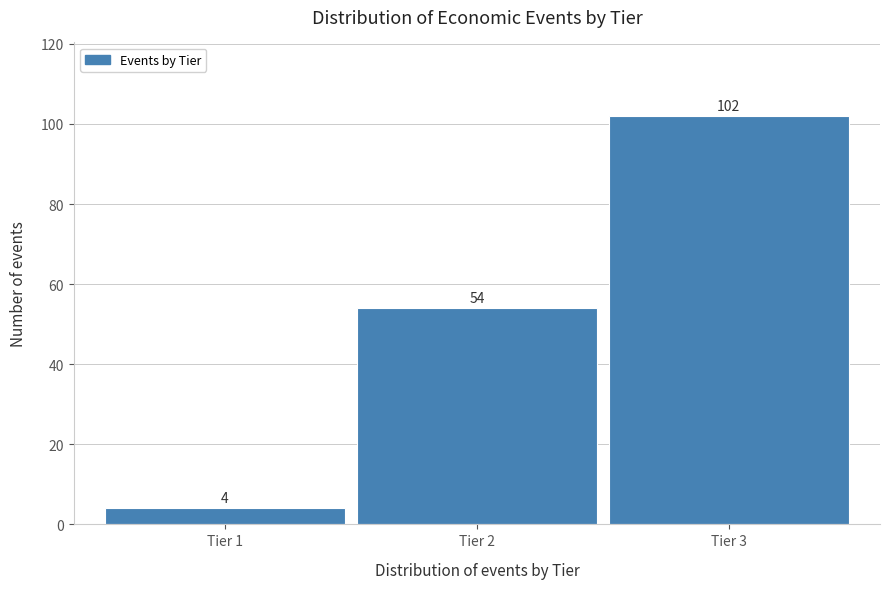

Reading left to right, transcribe all the data shown in this chart.

Tier 1=4	Tier 2=54	Tier 3=102